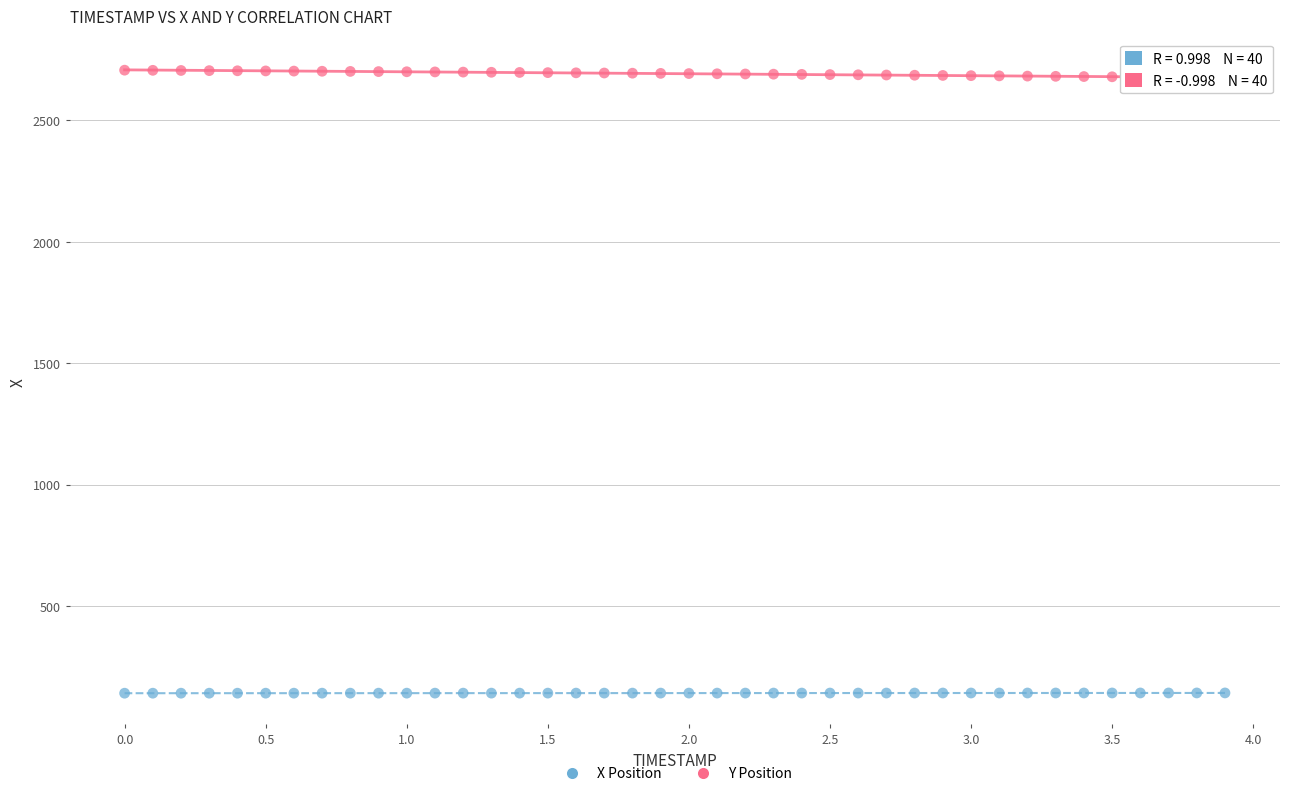

Across all data points, what is the range of X values (max minus min)?

3.9